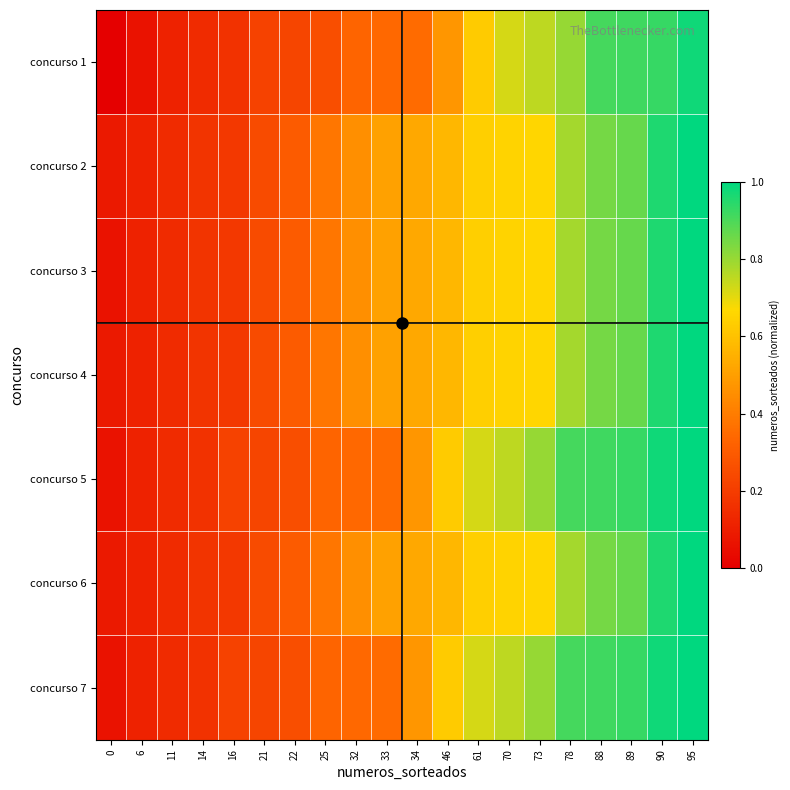

Rank the series by their maximum value, from lowest to highest.

concurso 1, concurso 2, concurso 3, concurso 4, concurso 5, concurso 6, concurso 7